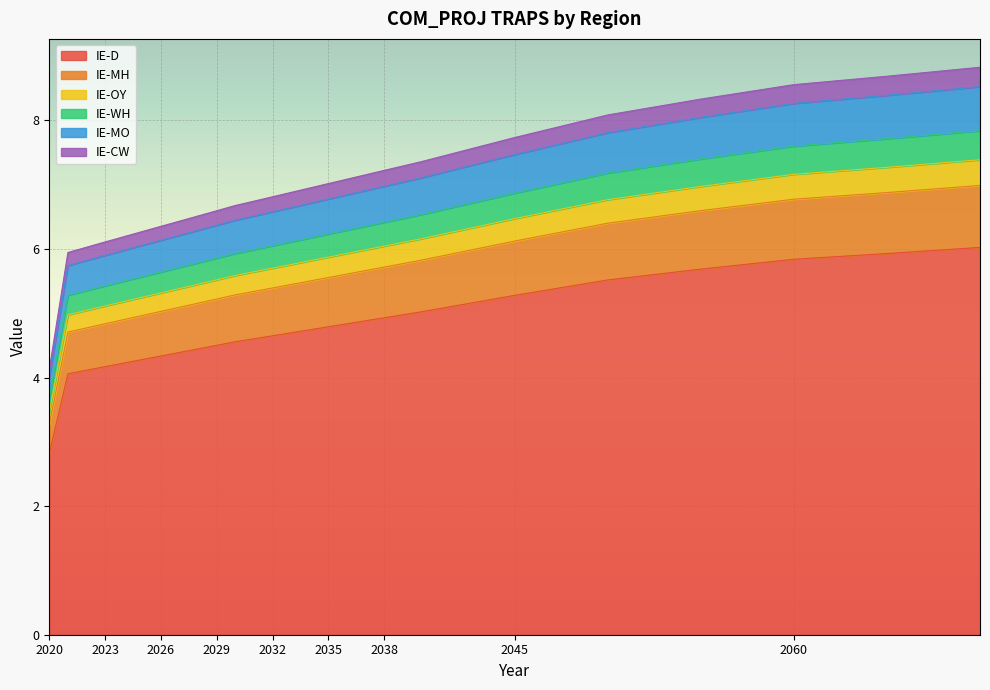

Reading left to right, extract all data points from this chart.

IE-D: 2020=2.8	2021=4.1	2022=4.1	2023=4.2	2024=4.2	2025=4.3	2026=4.3	2027=4.4	2028=4.4	2029=4.5	2030=4.6	2031=4.6	2032=4.7	2033=4.7	2034=4.7	2035=4.8	2036=4.8	2037=4.9	2038=4.9	2039=5.0	2040=5.0	2045=5.3	2050=5.5	2055=5.7	2060=5.8	2065=5.9	2070=6.0
IE-MH: 2020=3.5	2021=5.0	2022=5.0	2023=5.1	2024=5.2	2025=5.3	2026=5.3	2027=5.4	2028=5.5	2029=5.5	2030=5.6	2031=5.6	2032=5.7	2033=5.8	2034=5.8	2035=5.9	2036=5.9	2037=6.0	2038=6.0	2039=6.1	2040=6.2	2045=6.5	2050=6.8	2055=7.0	2060=7.2	2065=7.3	2070=7.4
IE-OY: 2020=3.3	2021=4.7	2022=4.8	2023=4.8	2024=4.9	2025=5.0	2026=5.0	2027=5.1	2028=5.2	2029=5.2	2030=5.3	2031=5.3	2032=5.4	2033=5.4	2034=5.5	2035=5.6	2036=5.6	2037=5.7	2038=5.7	2039=5.8	2040=5.8	2045=6.1	2050=6.4	2055=6.6	2060=6.8	2065=6.9	2070=7.0
IE-WH: 2020=3.7	2021=5.3	2022=5.4	2023=5.4	2024=5.5	2025=5.6	2026=5.6	2027=5.7	2028=5.8	2029=5.9	2030=5.9	2031=6.0	2032=6.1	2033=6.1	2034=6.2	2035=6.2	2036=6.3	2037=6.4	2038=6.4	2039=6.5	2040=6.5	2045=6.9	2050=7.2	2055=7.4	2060=7.6	2065=7.7	2070=7.8
IE-MO: 2020=4.0	2021=5.7	2022=5.8	2023=5.9	2024=6.0	2025=6.1	2026=6.1	2027=6.2	2028=6.3	2029=6.4	2030=6.5	2031=6.5	2032=6.6	2033=6.6	2034=6.7	2035=6.8	2036=6.8	2037=6.9	2038=7.0	2039=7.0	2040=7.1	2045=7.5	2050=7.8	2055=8.0	2060=8.3	2065=8.4	2070=8.5
IE-CW: 2020=4.1	2021=5.9	2022=6.0	2023=6.1	2024=6.2	2025=6.3	2026=6.4	2027=6.4	2028=6.5	2029=6.6	2030=6.7	2031=6.7	2032=6.8	2033=6.9	2034=7.0	2035=7.0	2036=7.1	2037=7.2	2038=7.2	2039=7.3	2040=7.4	2045=7.7	2050=8.1	2055=8.3	2060=8.6	2065=8.7	2070=8.8